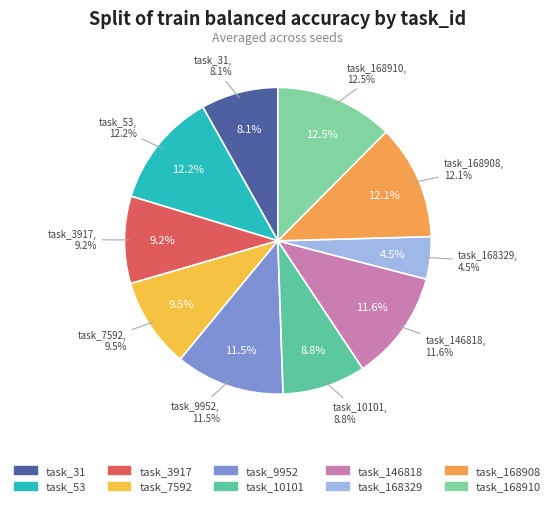

Is there any slice that represents more than half of the pie?

No